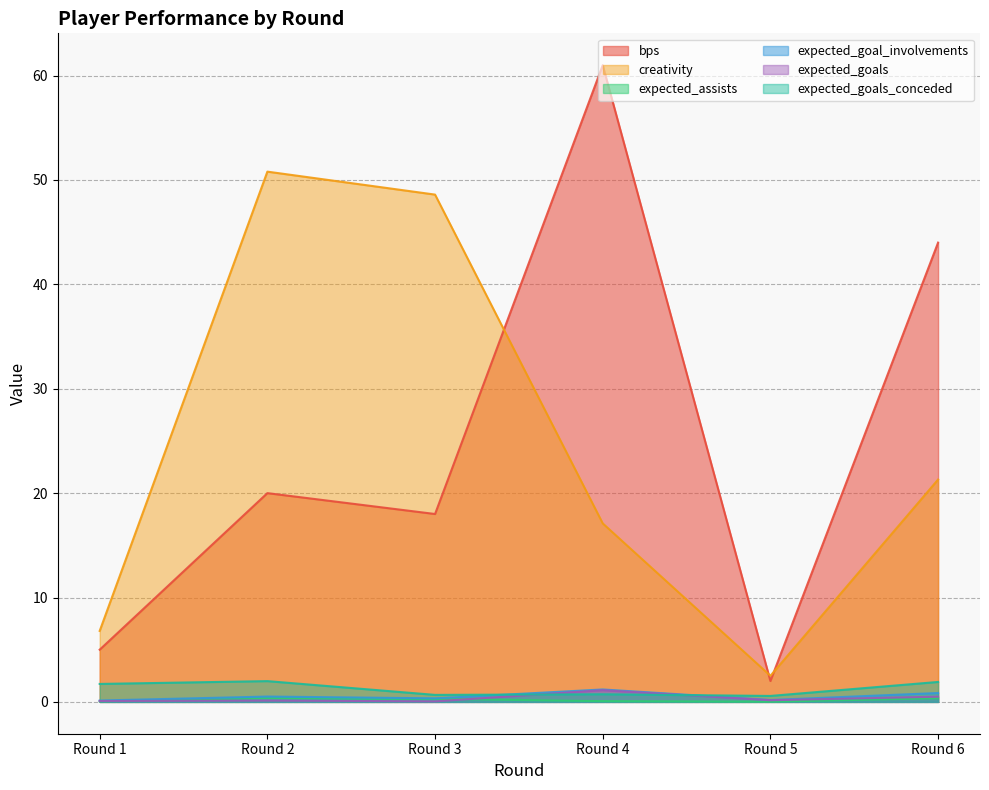

Reading left to right, what are all the values shown in this chart?

bps: Round 1=5.0	Round 2=20.0	Round 3=18.0	Round 4=61.0	Round 5=2.0	Round 6=44.0
creativity: Round 1=6.8	Round 2=50.8	Round 3=48.6	Round 4=17.1	Round 5=2.5	Round 6=21.3
expected_assists: Round 1=0.1	Round 2=0.4	Round 3=0.3	Round 4=0.1	Round 5=0.0	Round 6=0.3
expected_goal_involvements: Round 1=0.1	Round 2=0.5	Round 3=0.3	Round 4=1.2	Round 5=0.2	Round 6=0.8
expected_goals: Round 1=0.1	Round 2=0.1	Round 3=0.1	Round 4=1.1	Round 5=0.2	Round 6=0.5
expected_goals_conceded: Round 1=1.7	Round 2=2.0	Round 3=0.7	Round 4=0.7	Round 5=0.6	Round 6=1.9